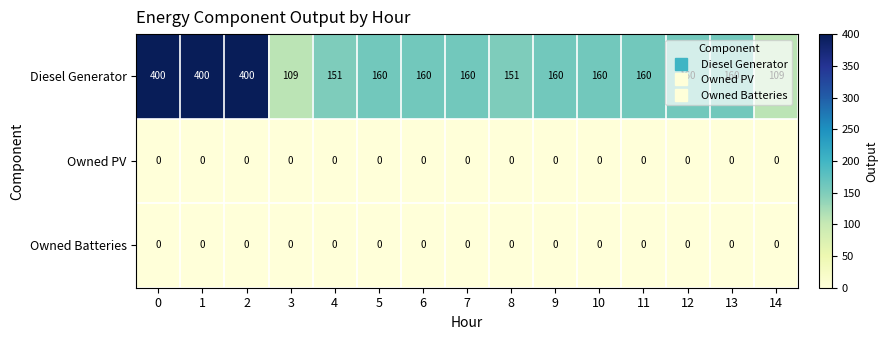

How many data points does each series have?

15